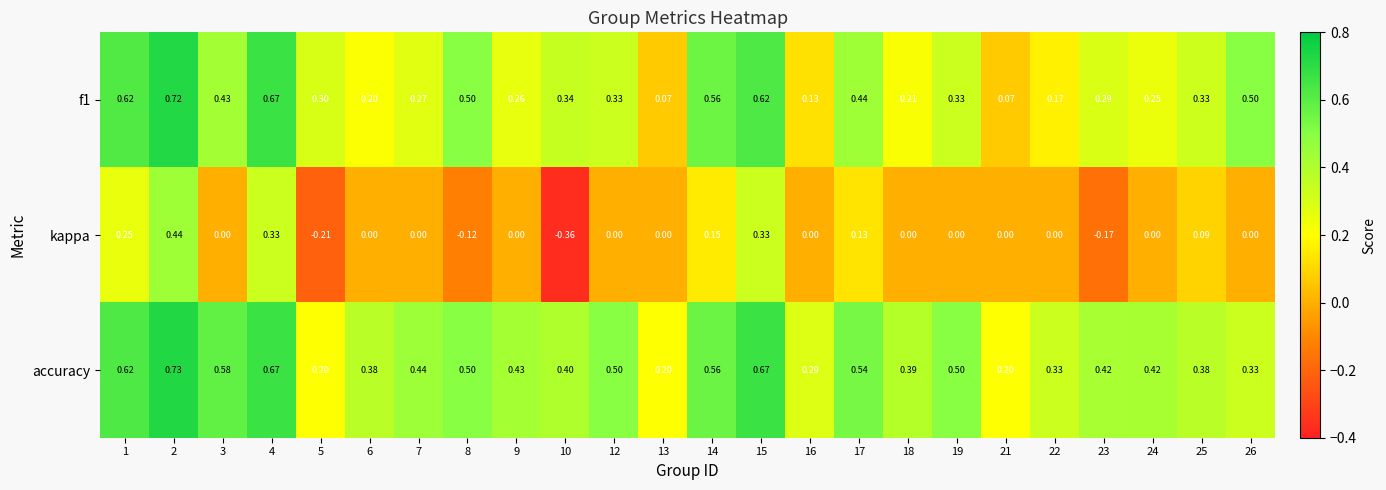

At which category is the sum across all series the highest?

2